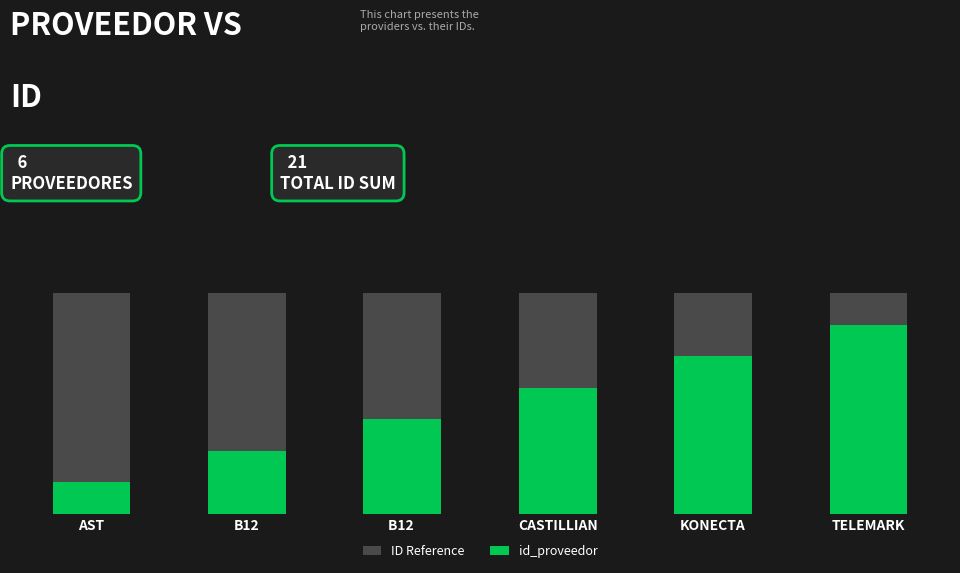

What is the value of the id_proveedor bar at the 6th from the left?

6